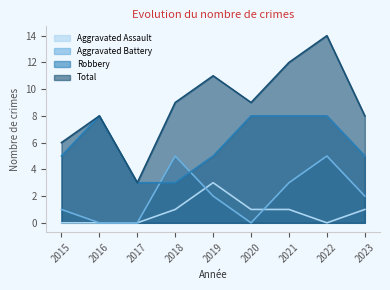

Does the chart display data point markers on the line(s)?

No